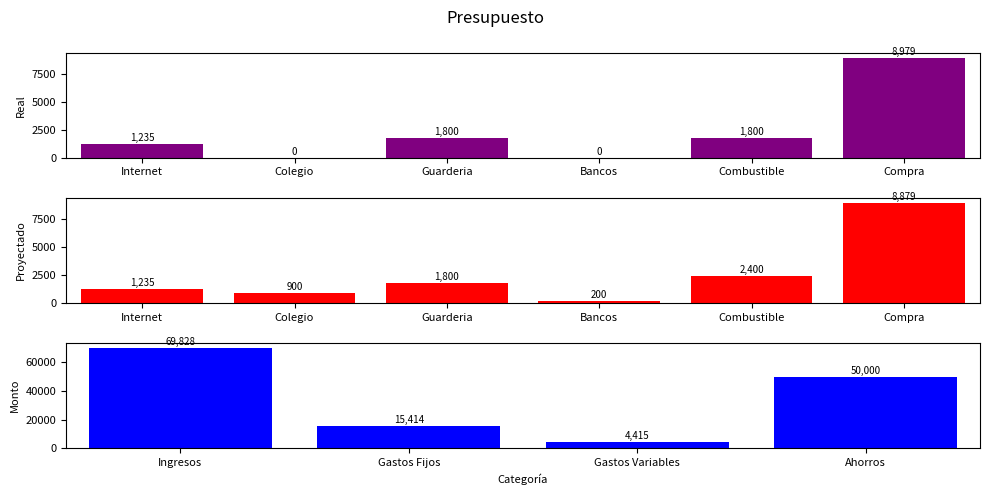

Which has a higher value, Ingresos or Ahorros?

Ingresos